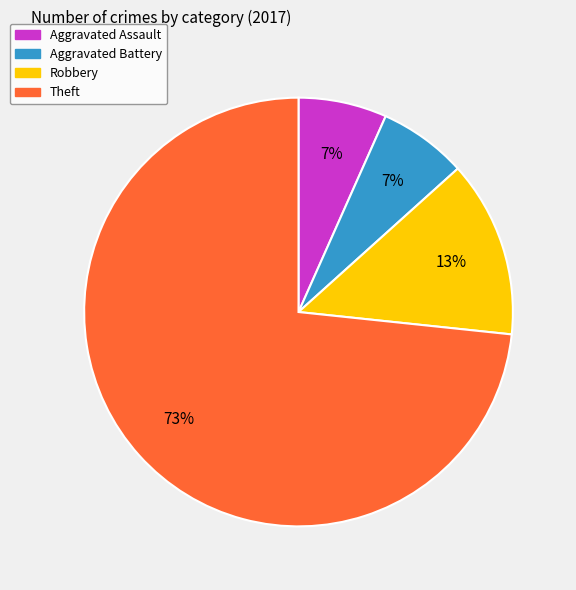

How many slices are in this pie chart?

4